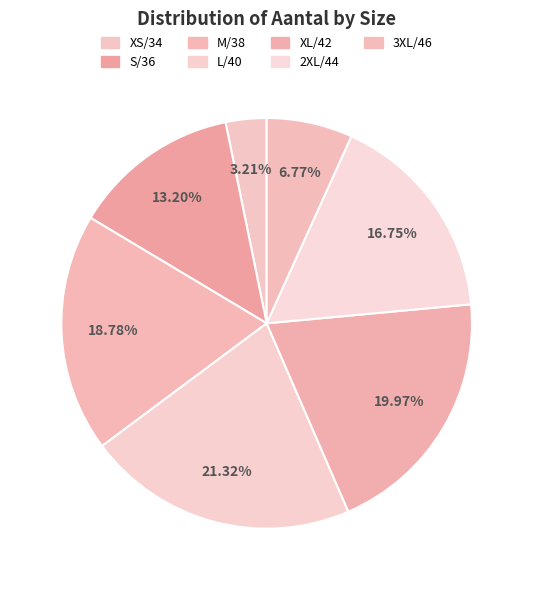

What is the ratio of the value at XS/34 to the value at L/40?

0.2